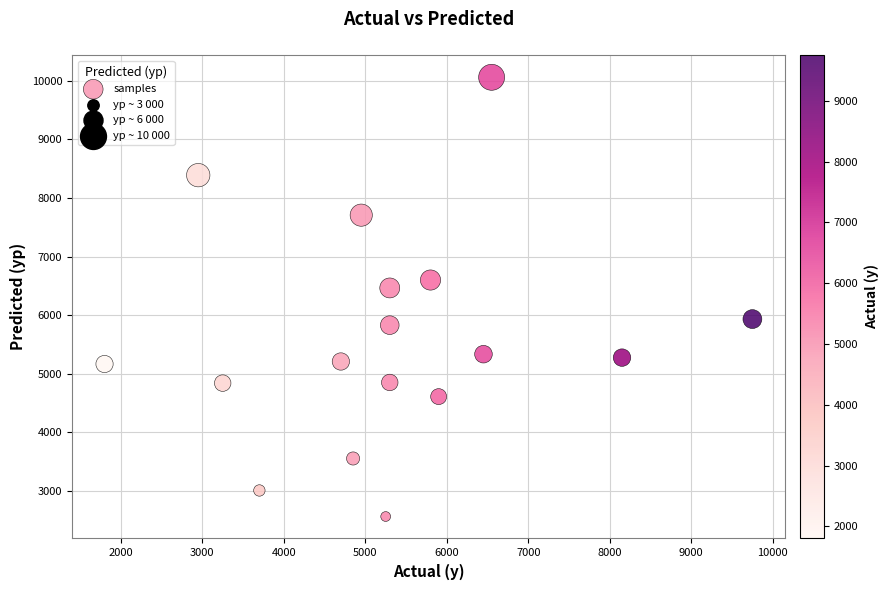

What Y value in the scatter plot is closest to 6311?

6464.3